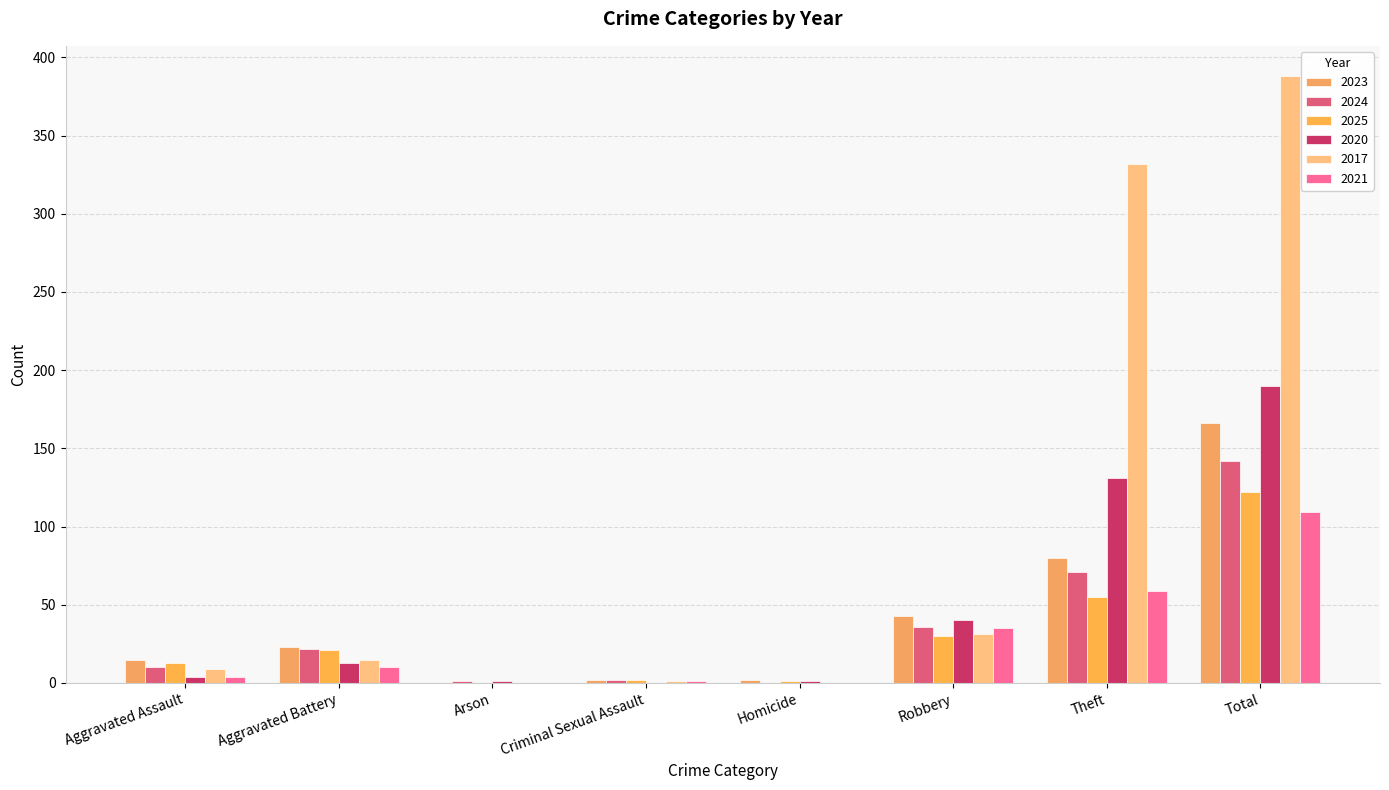

Does the chart contain stacked bars?

No